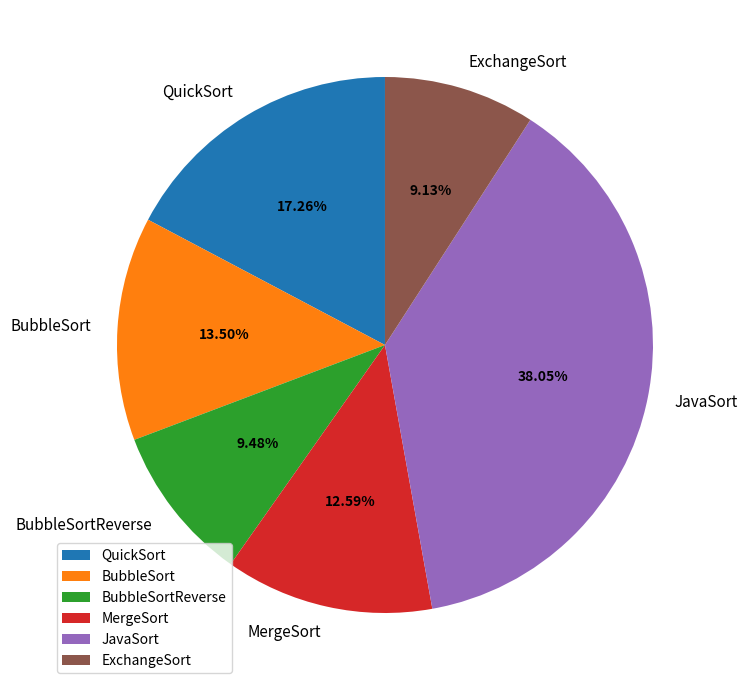

How many slices are in this pie chart?

6